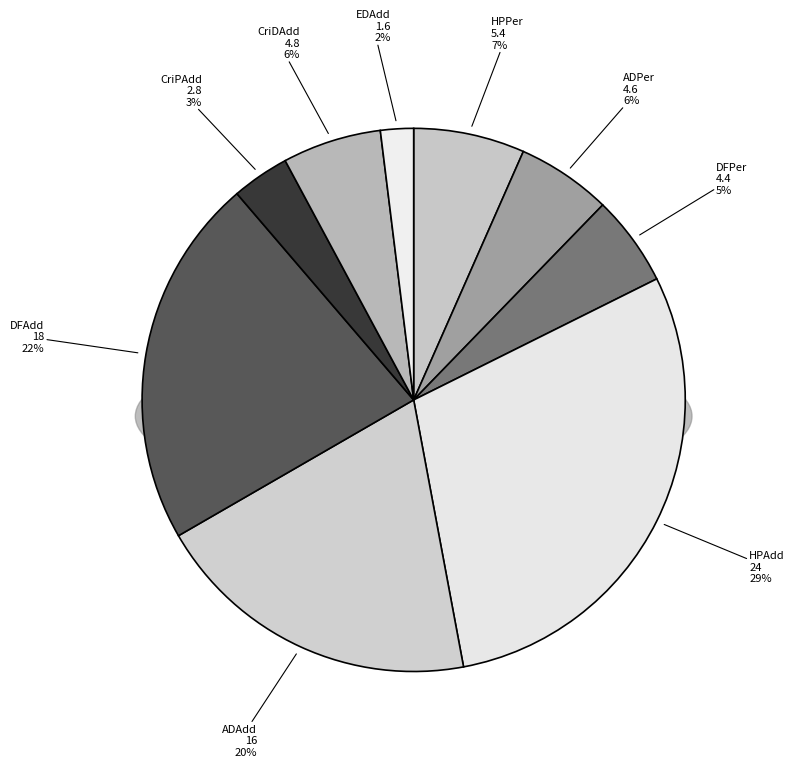

Is the sum of EDAdd and ADPer greater than half?

No